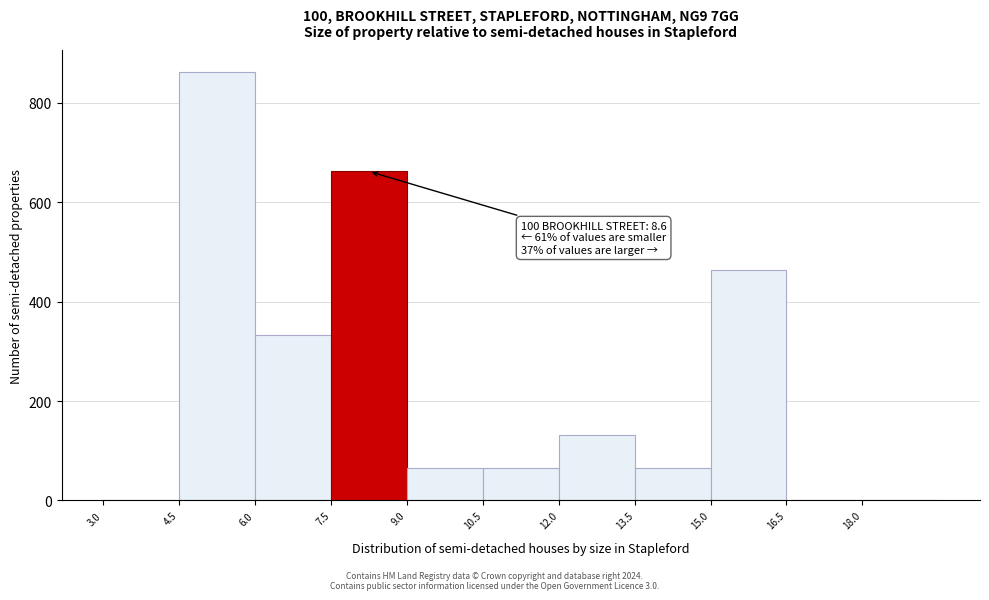

Over which range of the x-axis is the bar tallest?

4.5 to 6.0